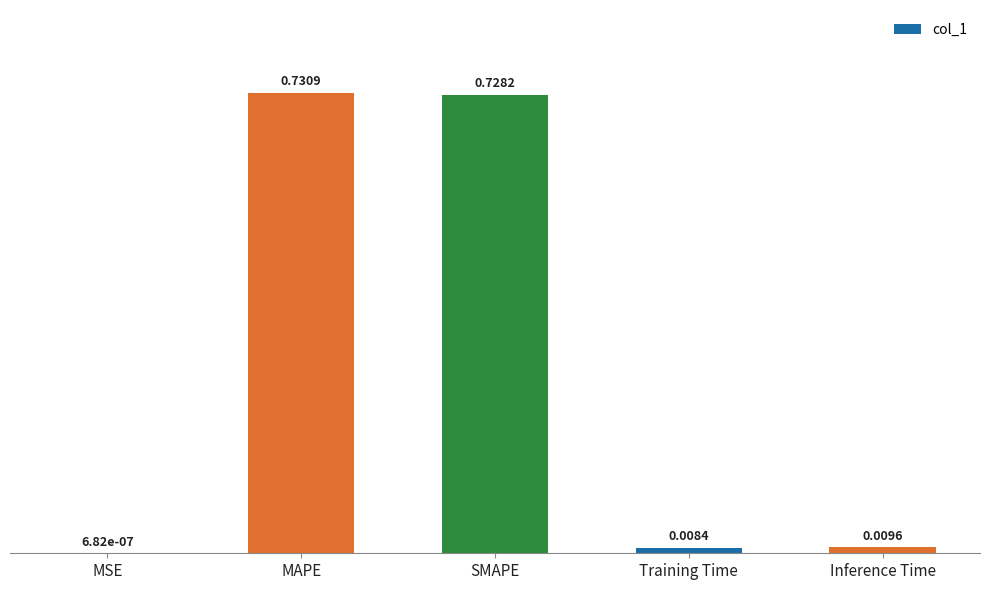

At which category does the chart reach its peak across all series?

MAPE